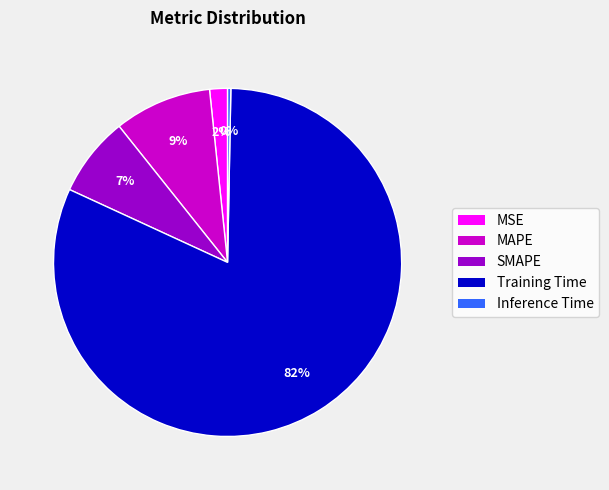

Is it true that Inference Time is 0% of the pie?

True